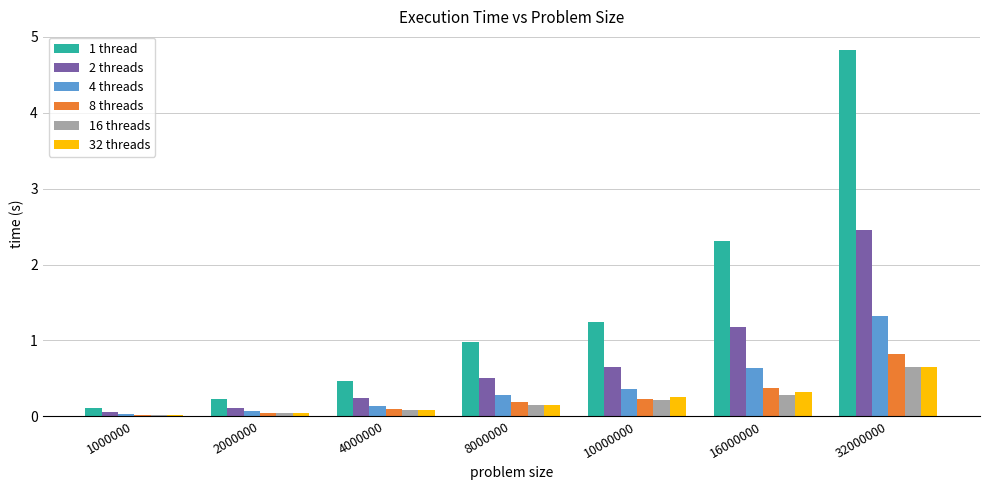

What is the average value of the 8 threads series?

0.3